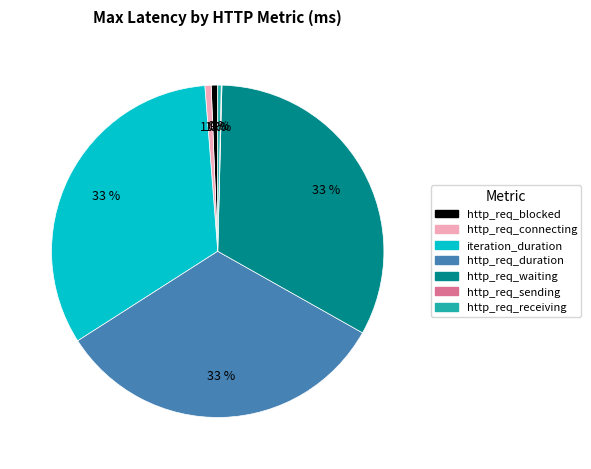

The http_req_waiting slice represents 33% of the pie. True or false?

True